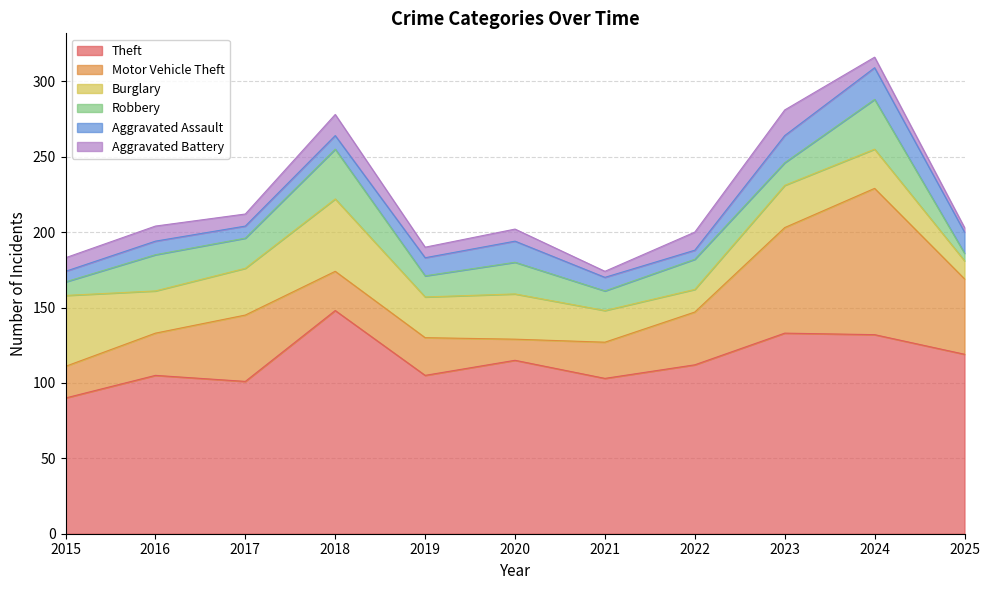

What are all the series names shown in the legend?

Theft, Motor Vehicle Theft, Burglary, Robbery, Aggravated Assault, Aggravated Battery